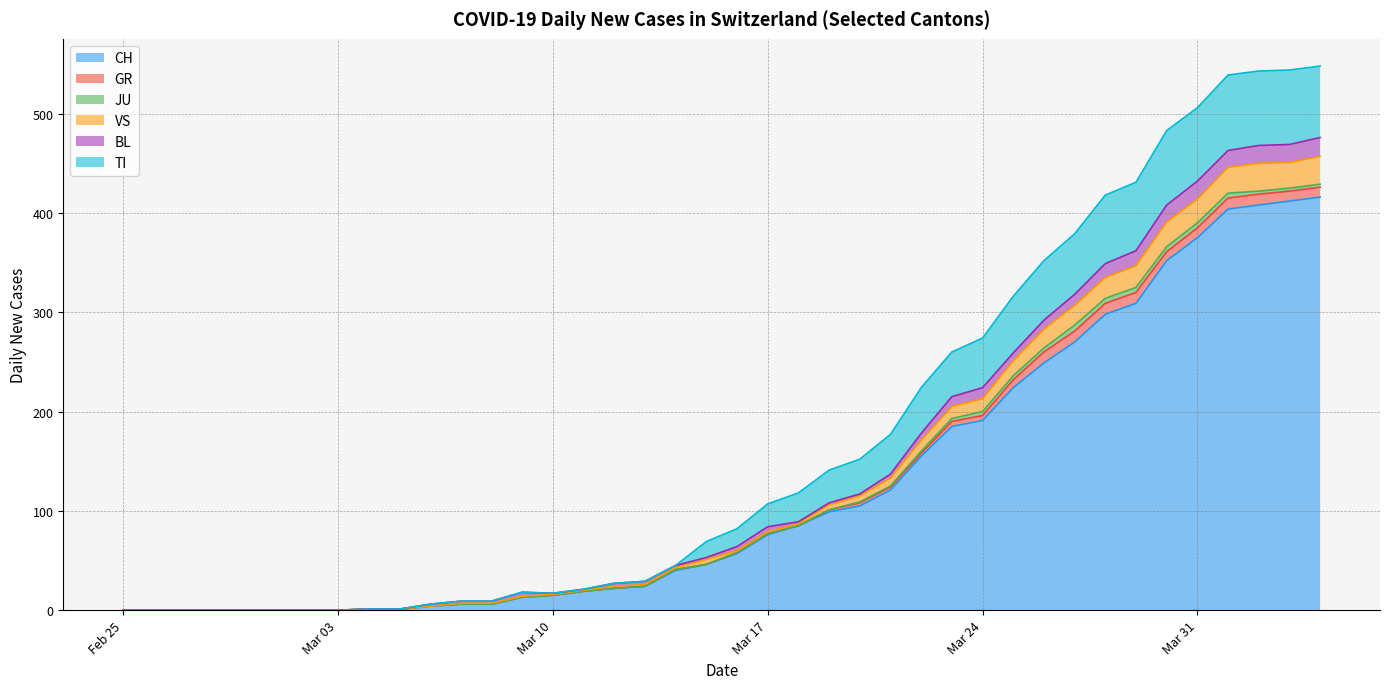

What is the highest value of the CH series?

416